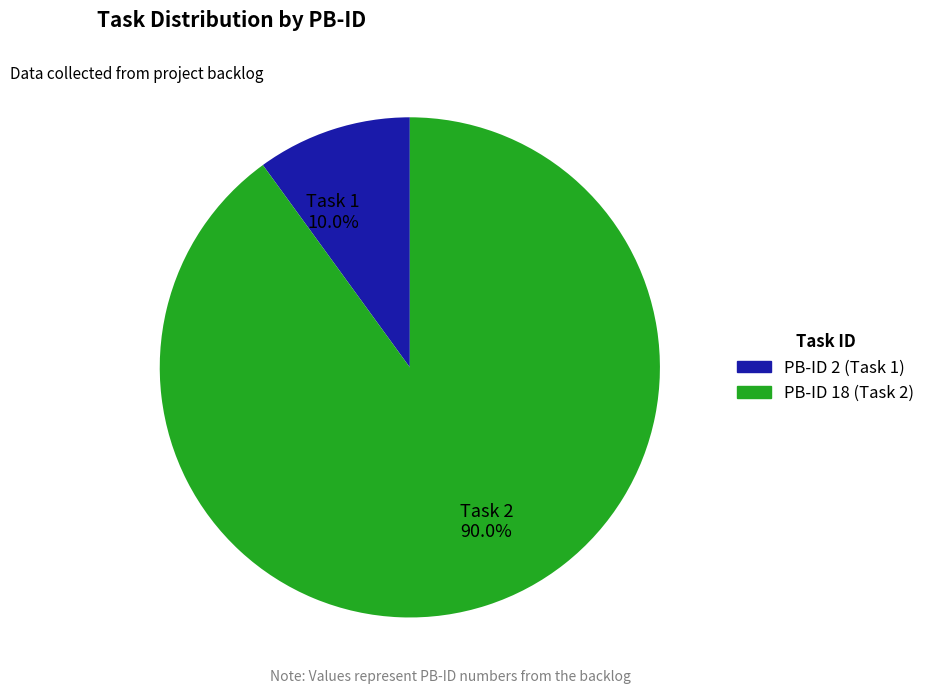

Which has a higher value, Task 2 90.0% or Task 1 10.0%?

Task 2 90.0%